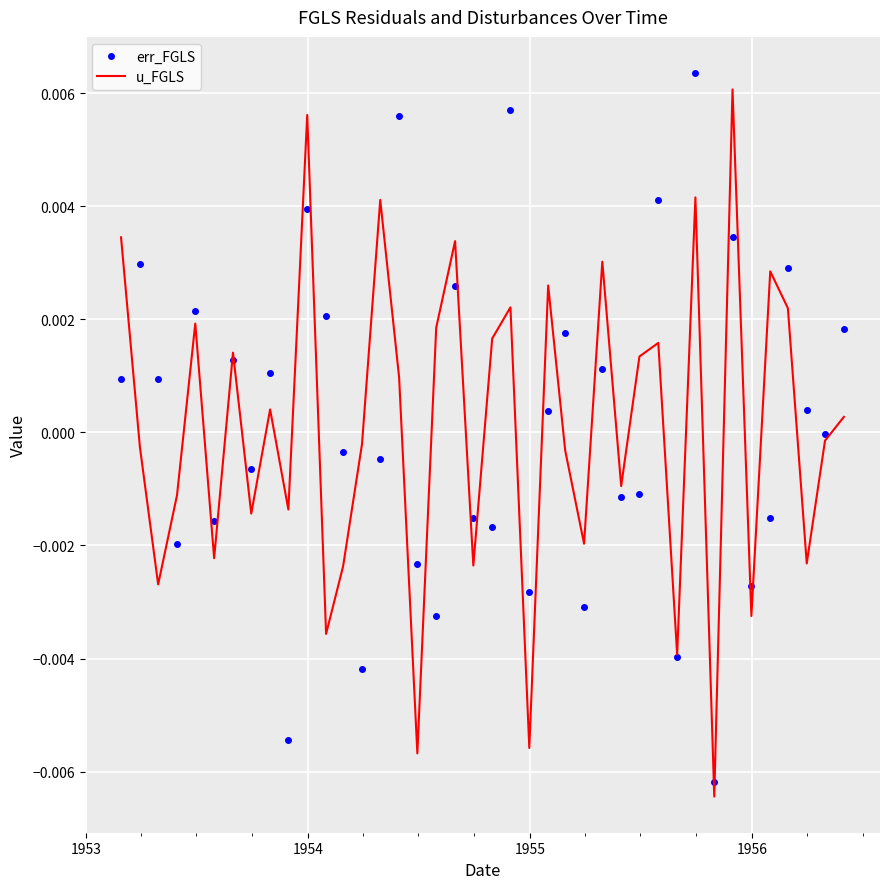

What are all the series names shown in the legend?

err_FGLS, u_FGLS